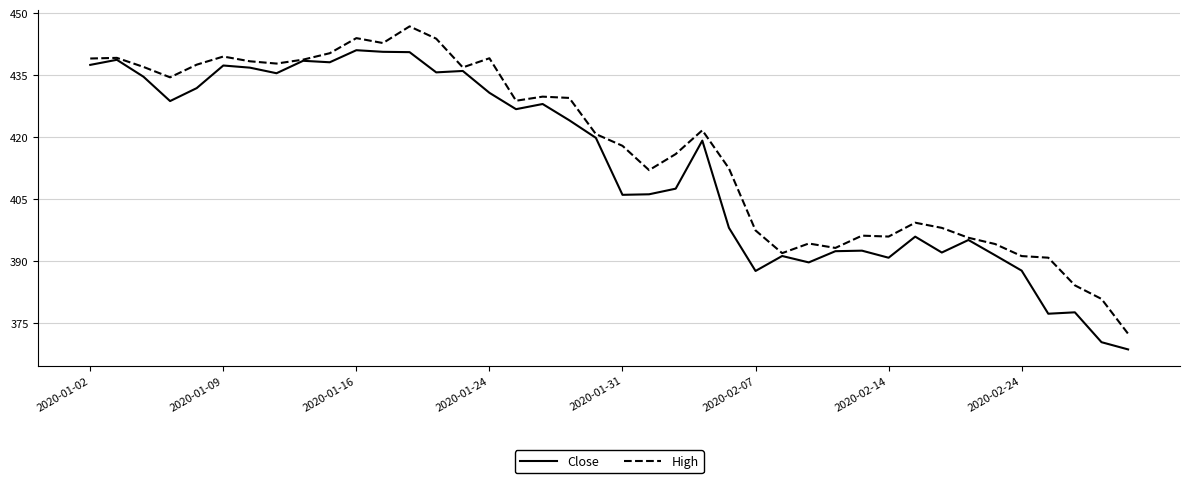

Rank the series by their average value, from lowest to highest.

Close, High